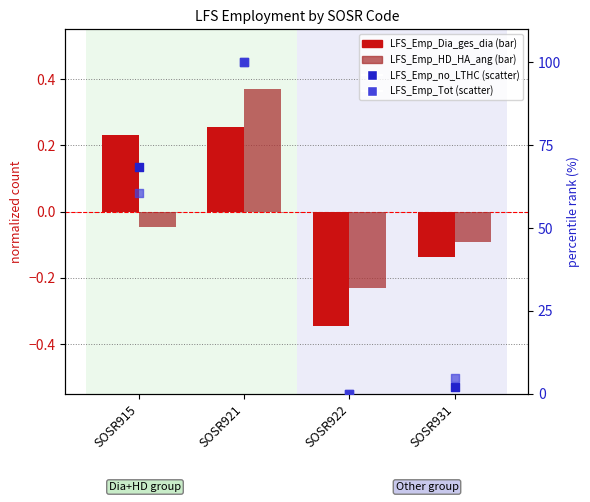

Which series has the widest spread of Y values?

LFS_Emp_Tot